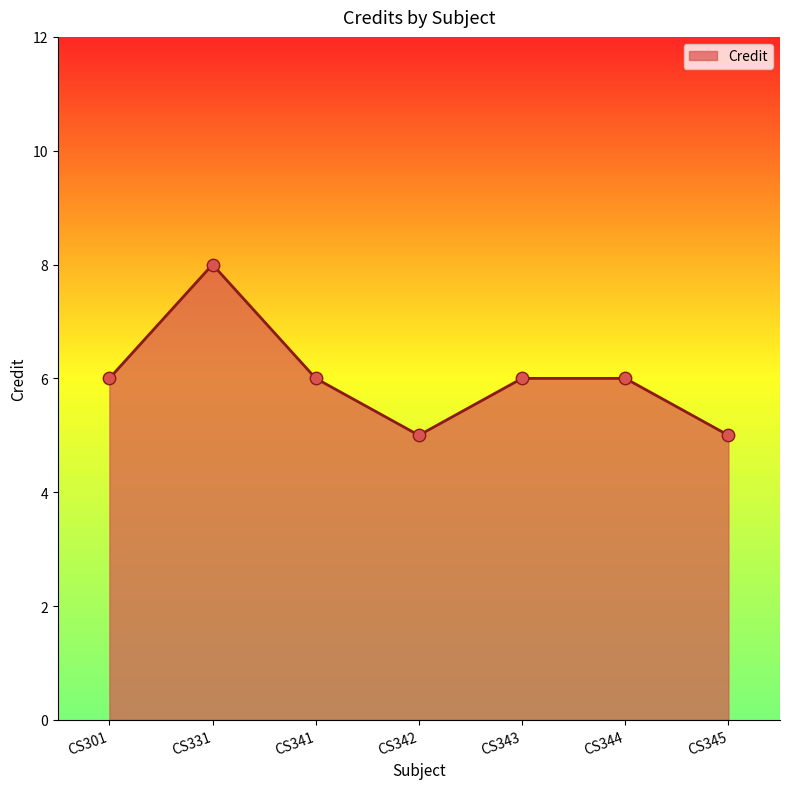

What is the change in value from CS342 to CS344?

+1